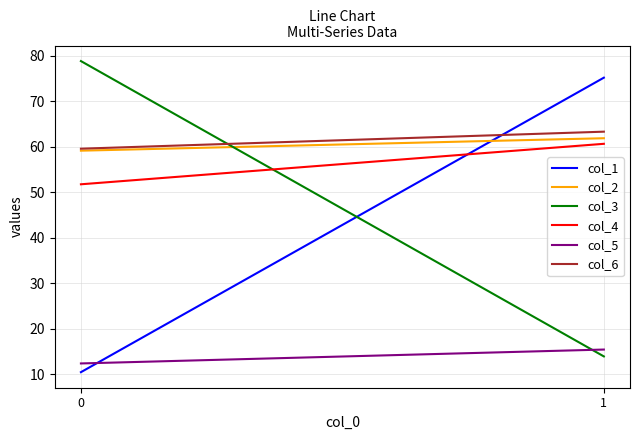

Which series has the widest spread of values?

col_3